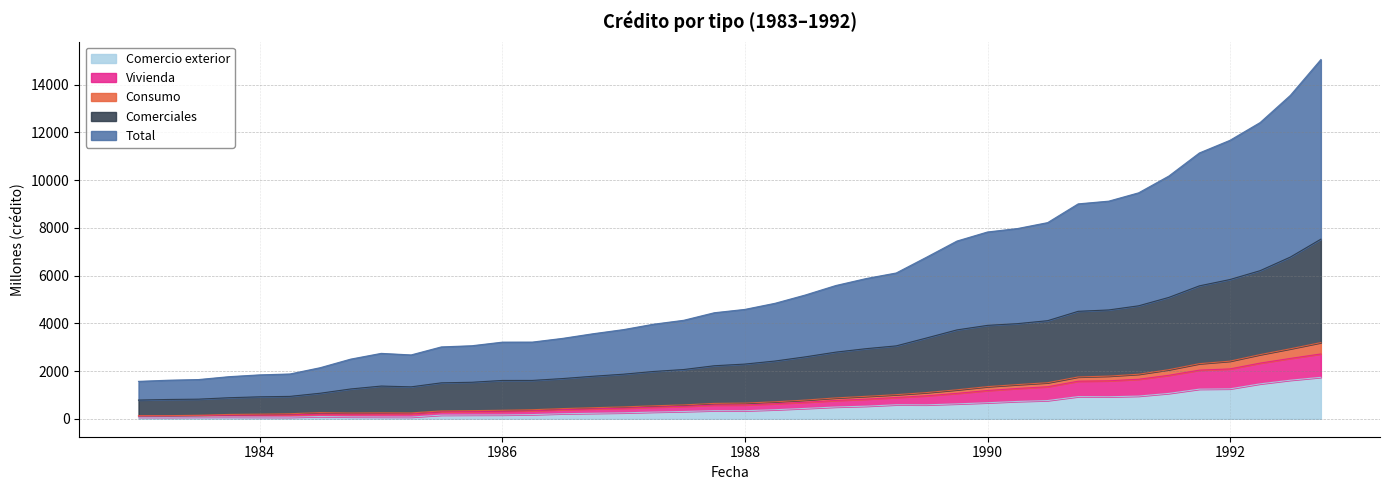

What is the highest value of the Comercio exterior series?

1737